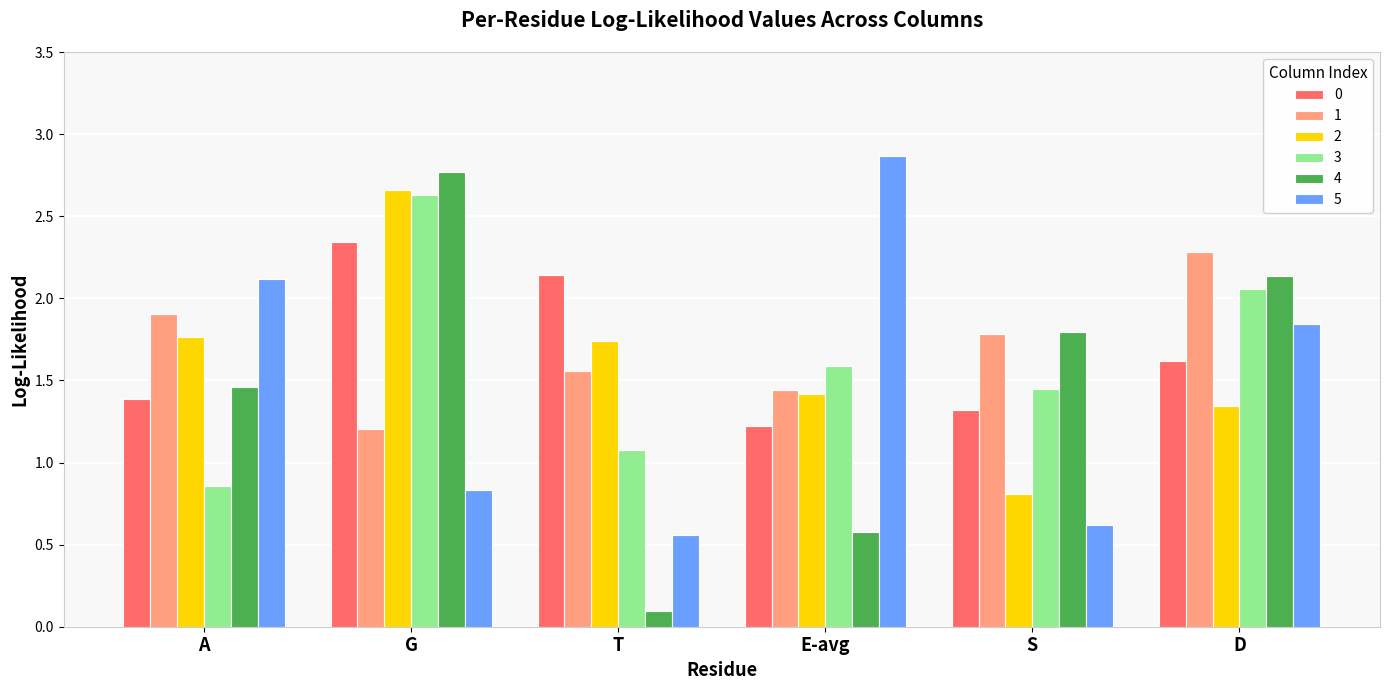

Which series changed the most between S and D?

5